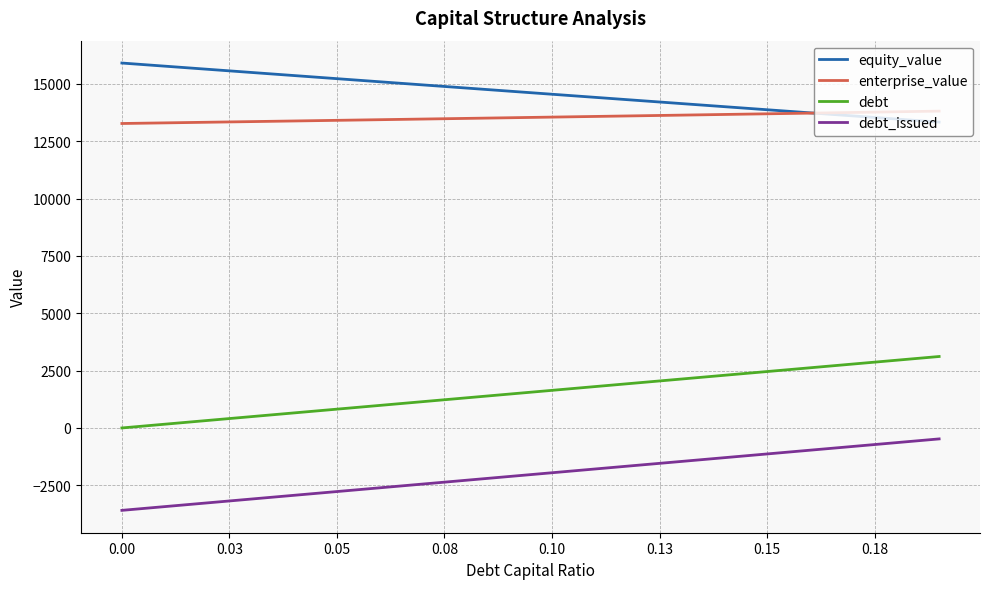

What is the minimum value shown in the chart?

-3592.9